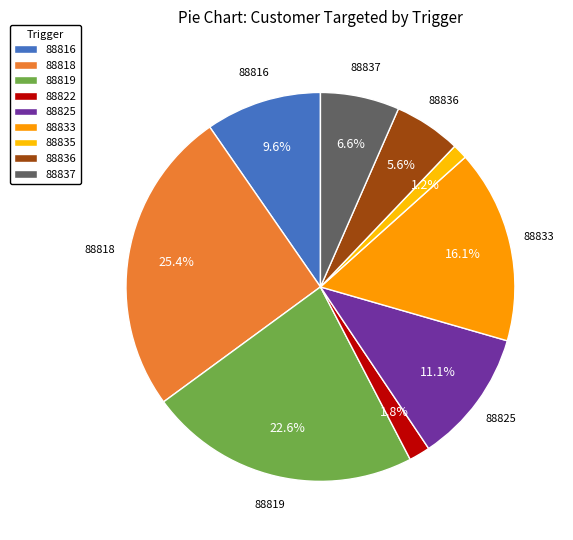

What is the total percentage of 88833 and 88825?

27.2%